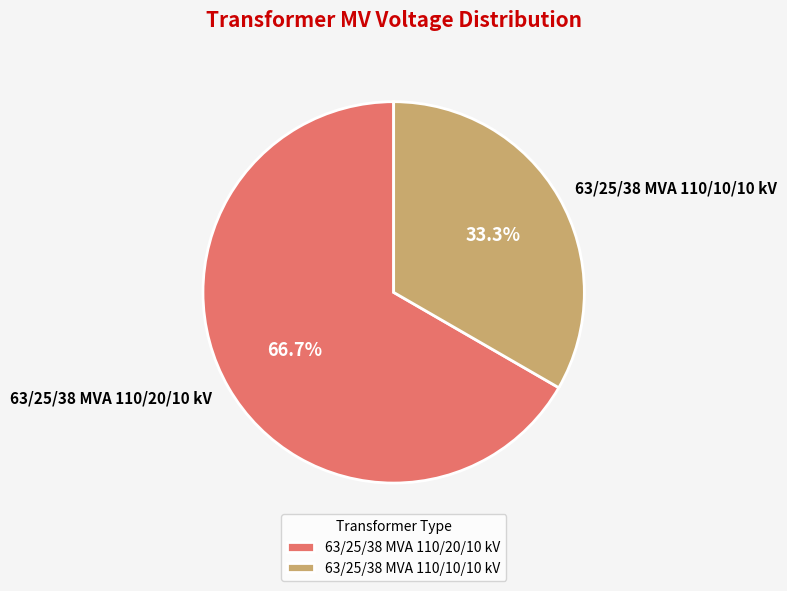

Does any single category account for the majority?

Yes